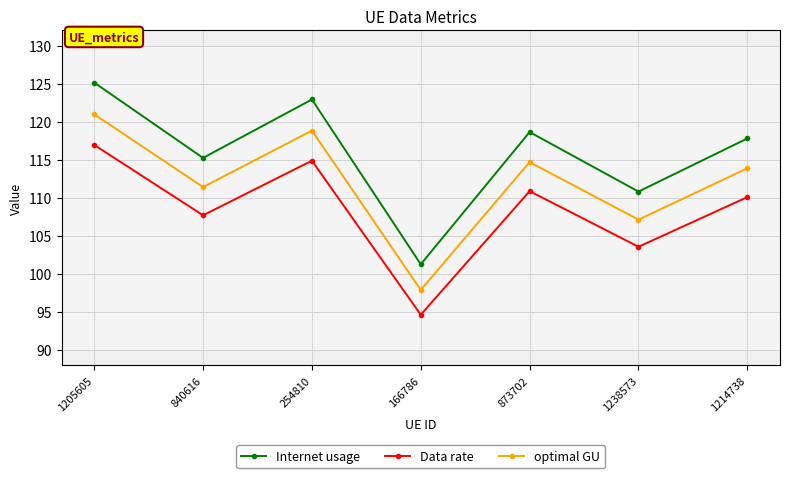

Which series has the largest total across all categories?

Internet usage